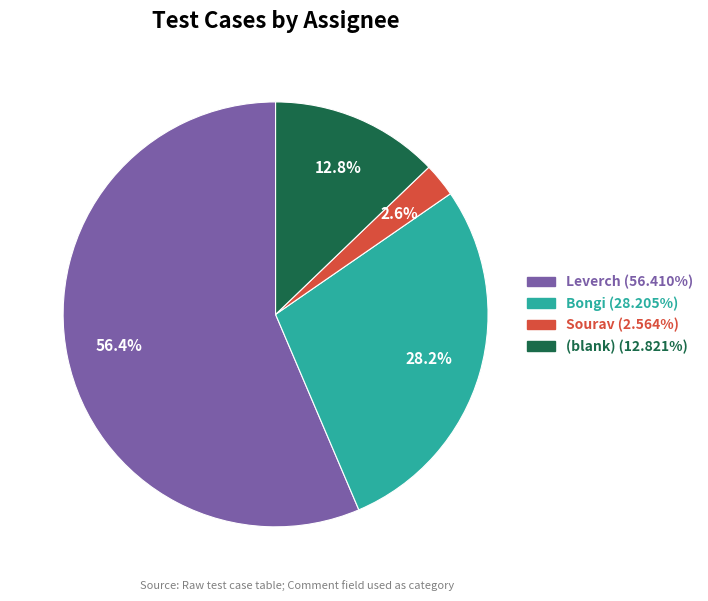

How many segments does this pie chart have?

4